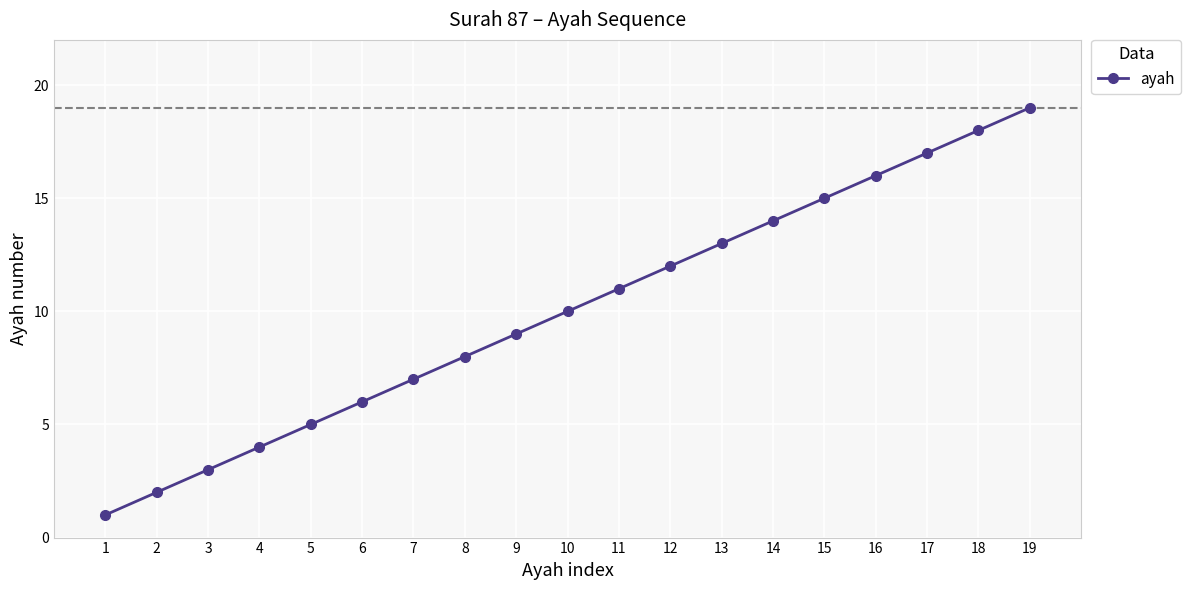

How many categories are shown in the chart?

19